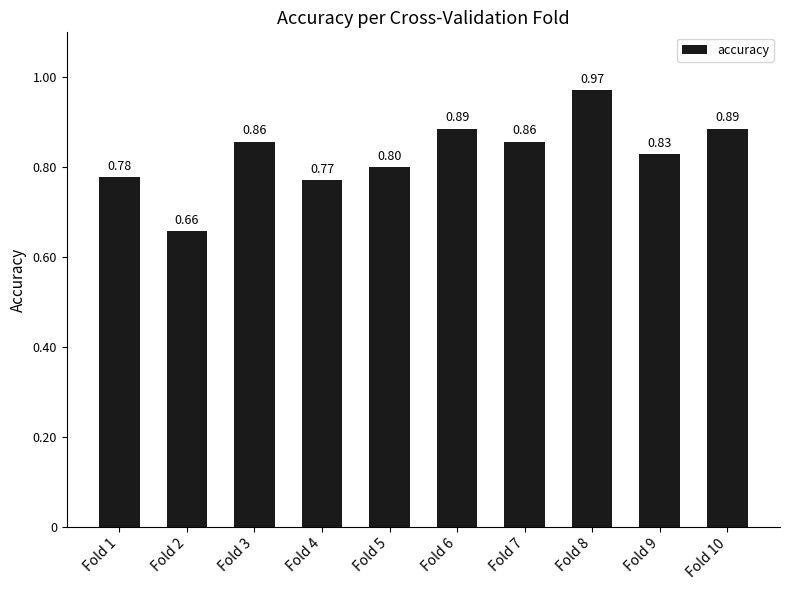

What is the difference between the maximum and minimum values?

0.3